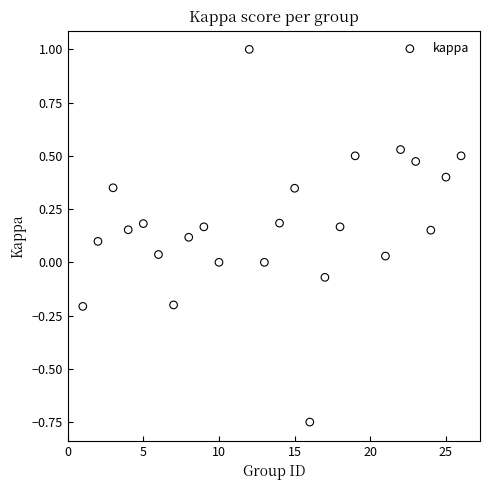

What is the range of X values (max minus min)?

25.0